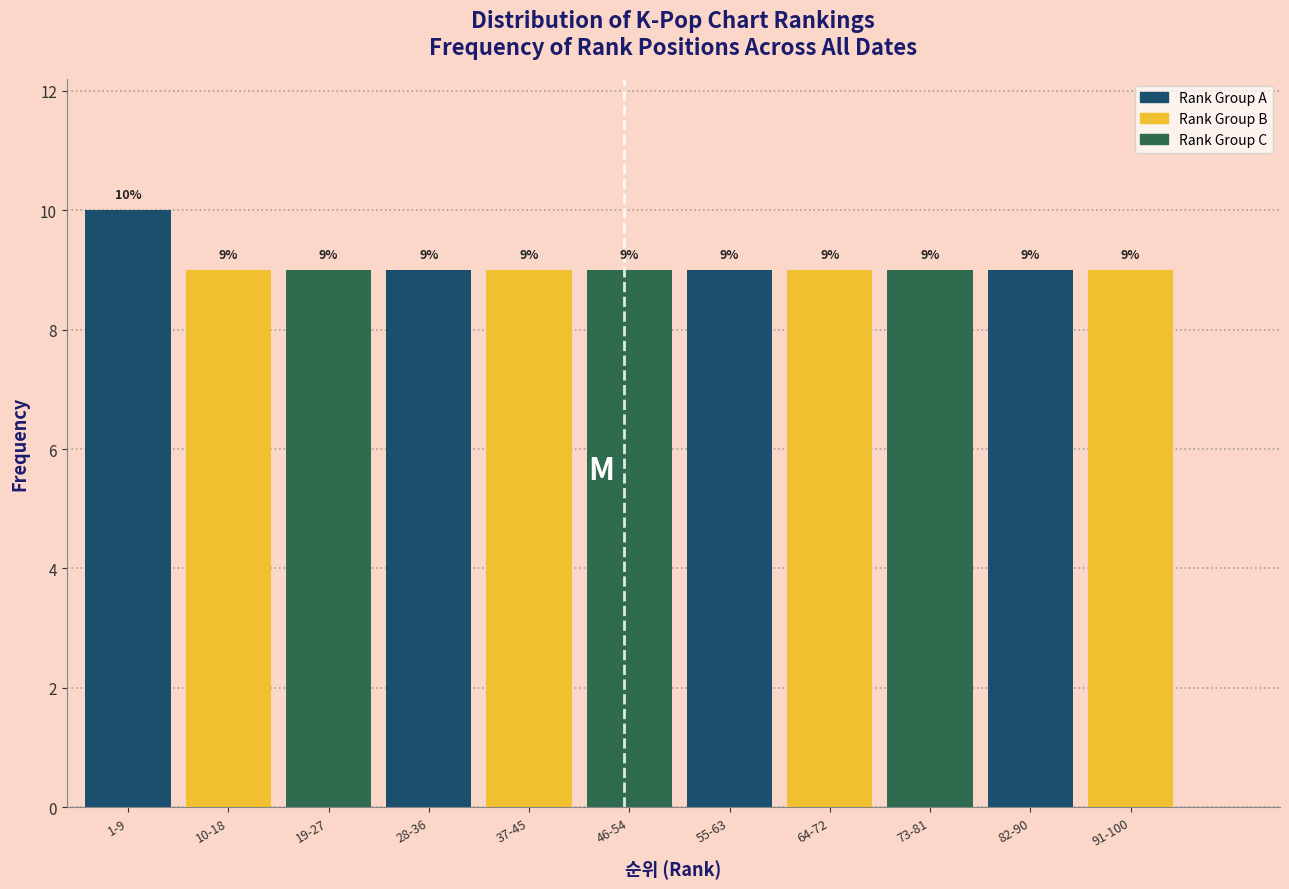

Reading left to right, what are all the values shown in this chart?

1-9=10	10-18=9	19-27=9	28-36=9	37-45=9	46-54=9	55-63=9	64-72=9	73-81=9	82-90=9	91-100=9